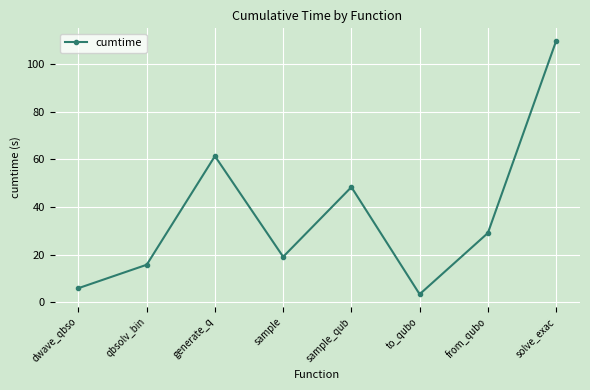

What is the label of the 5th point from the left?

sample_qub